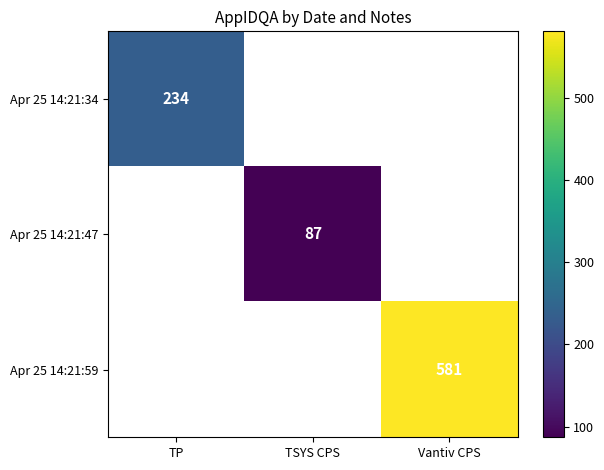

Is it true that Apr 25 14:21:59 equals 757.3 at Vantiv CPS?

False